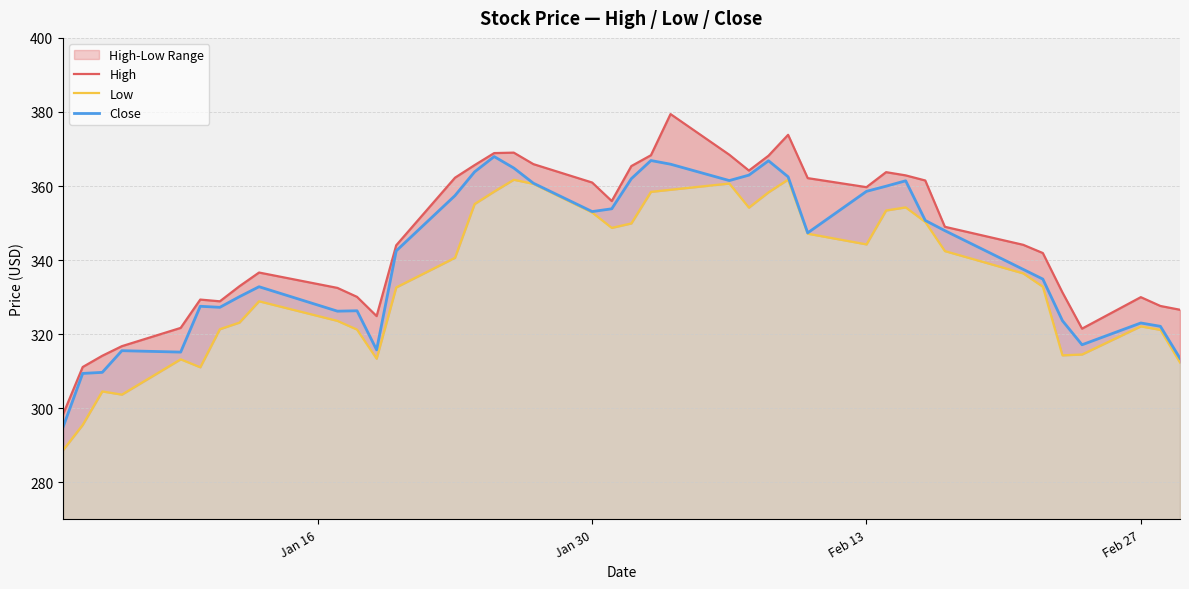

How many lines are shown in the chart?

3